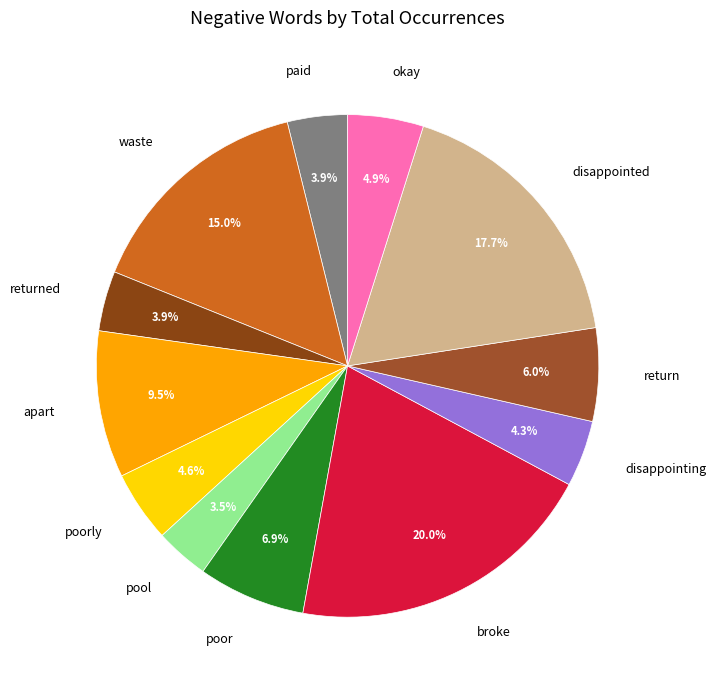

Is returned the majority of the pie?

No